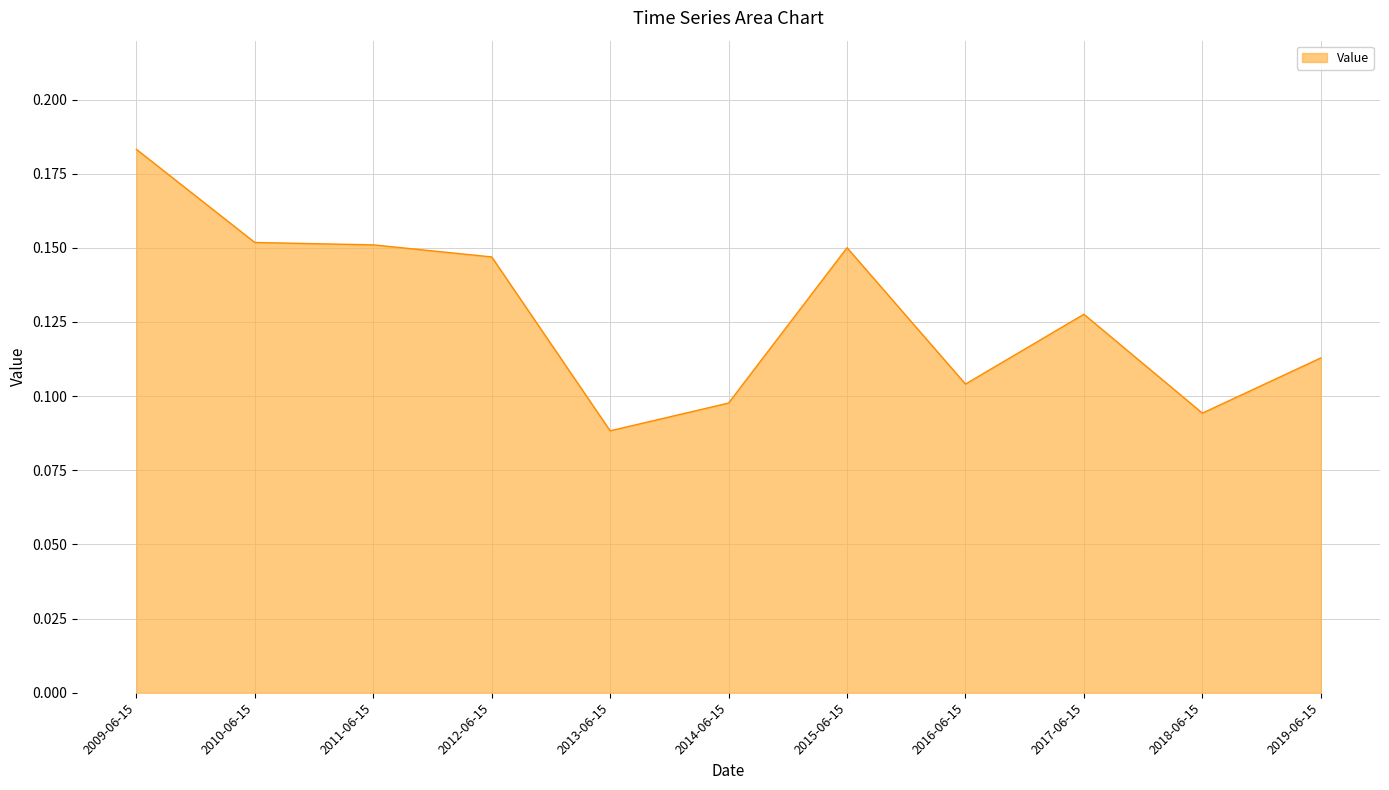

At which category does the chart reach its peak across all series?

2009-06-15